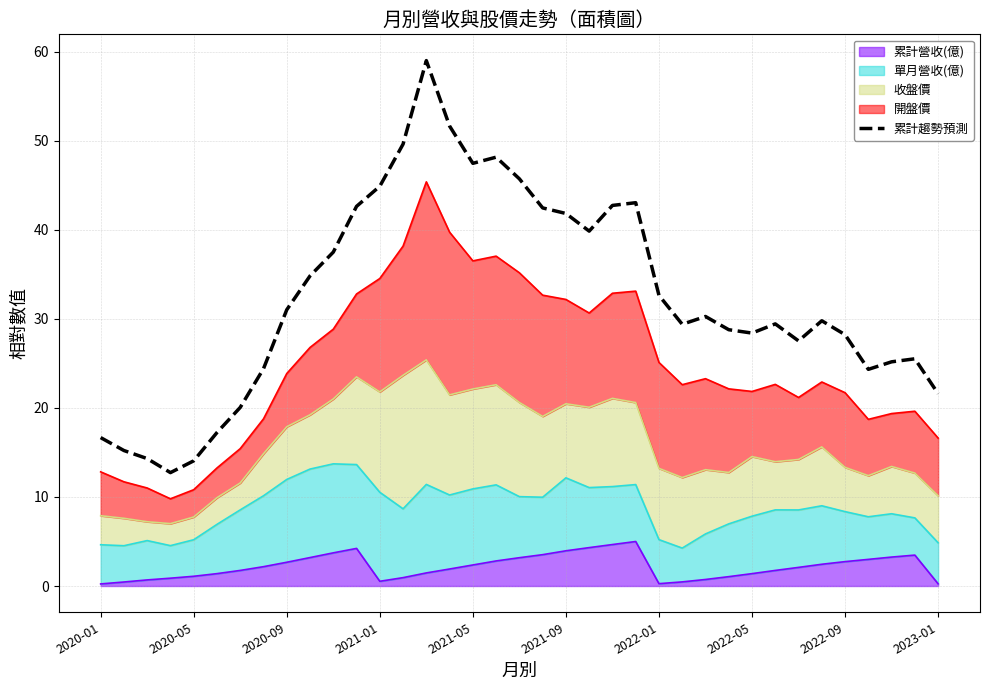

What is the sum of the values at 11 and 24?

75.3